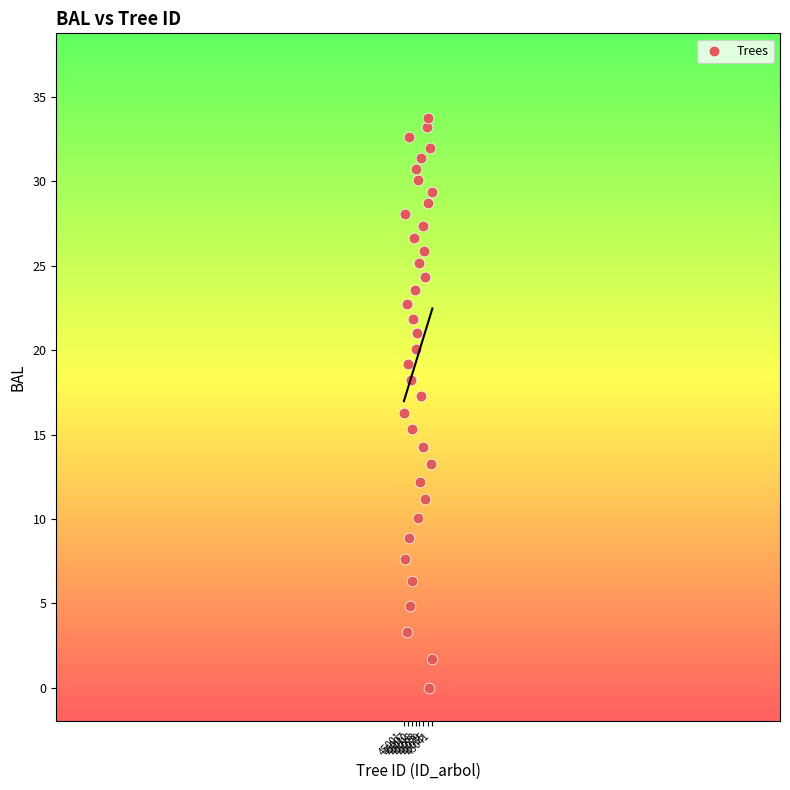

What is the range of X values (max minus min)?

41.0